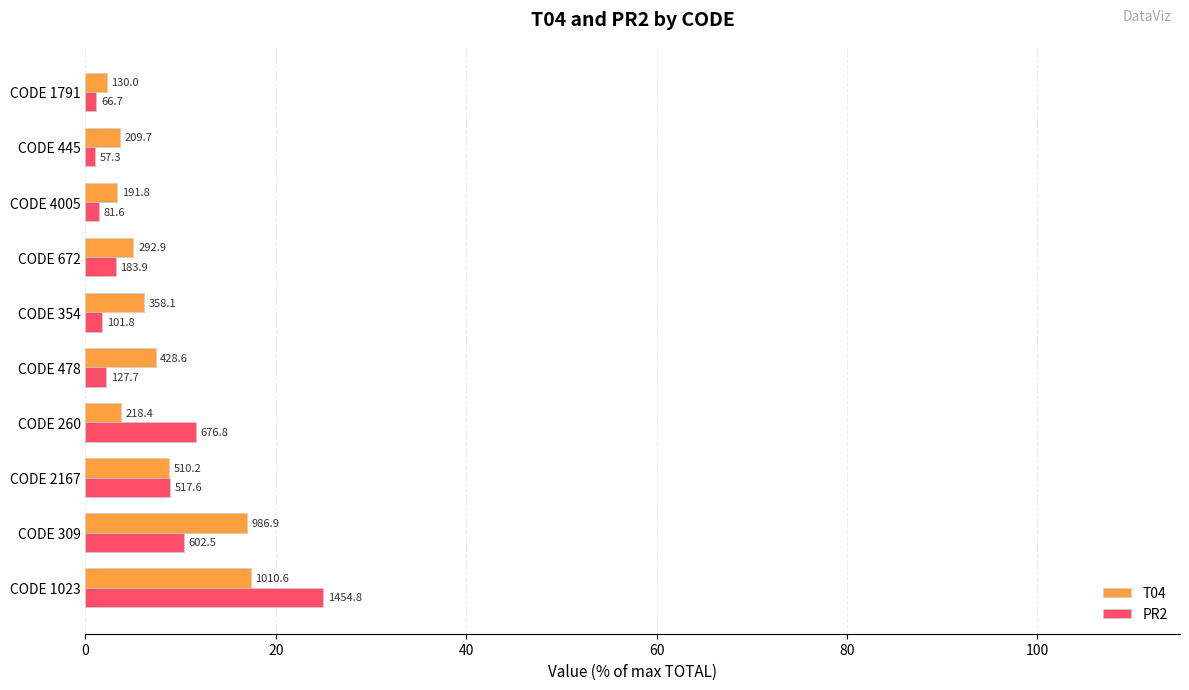

What are all the series names shown in the legend?

T04, PR2